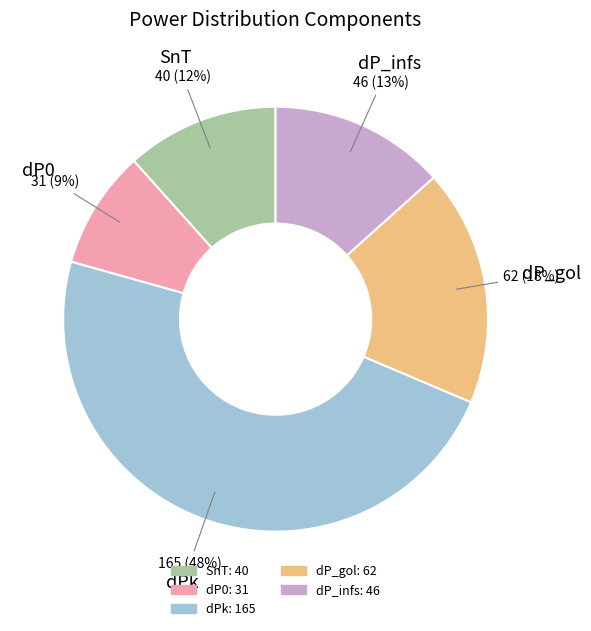

Rank the categories by value from lowest to highest.

dP0, SnT, dP_infs, dP_gol, dPk